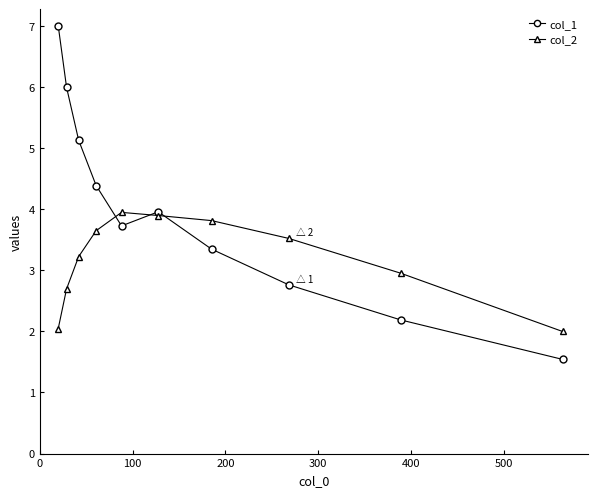

In col_1, how many points are higher than both neighbors (excluding endpoints)?

1